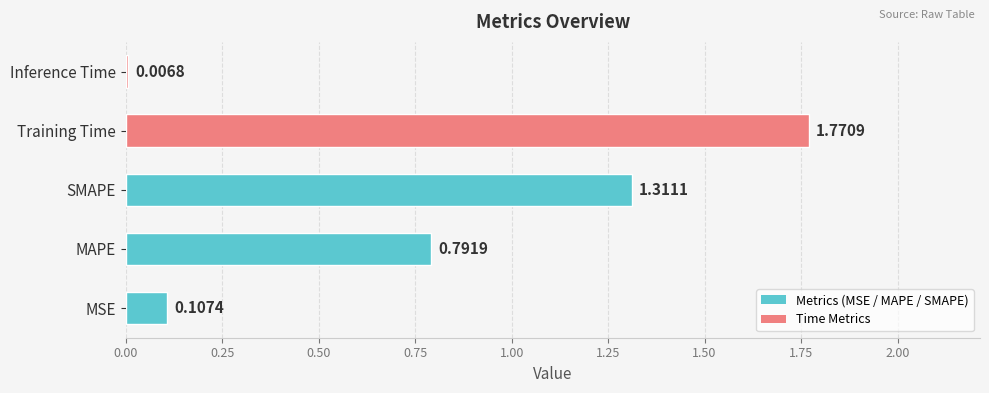

What is the sum of all values?

4.0